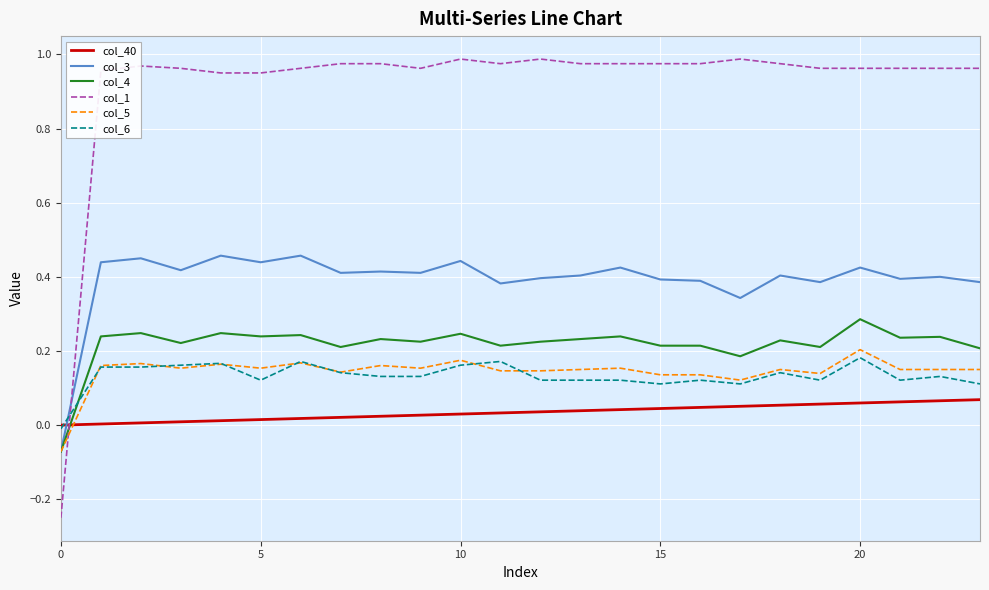

How many values in the col_4 series are below 0?

1